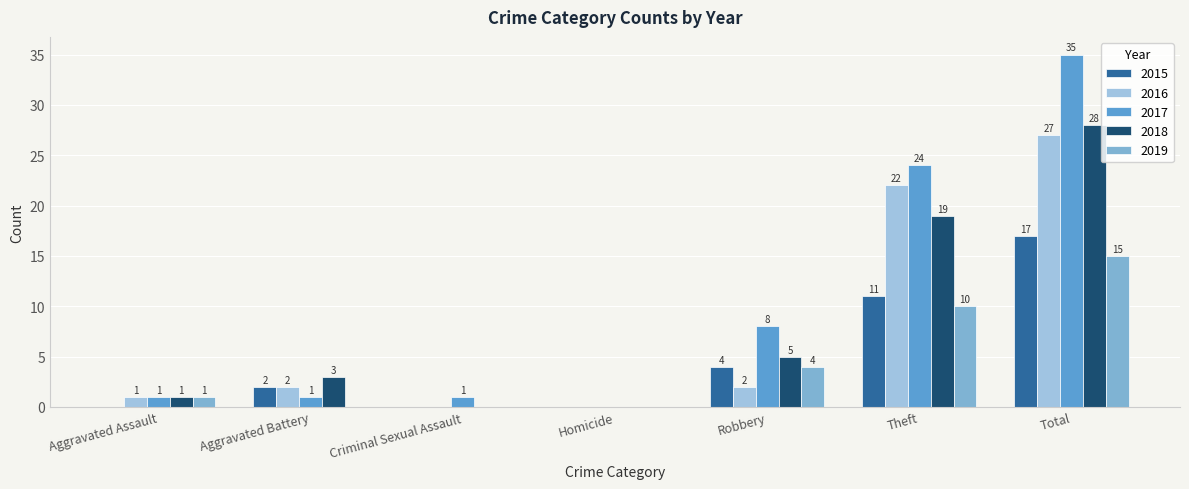

Reading right to left, list all the values displayed in this chart.

2015: 17	11	4	0	0	2	0
2016: 27	22	2	0	0	2	1
2017: 35	24	8	0	1	1	1
2018: 28	19	5	0	0	3	1
2019: 15	10	4	0	0	0	1